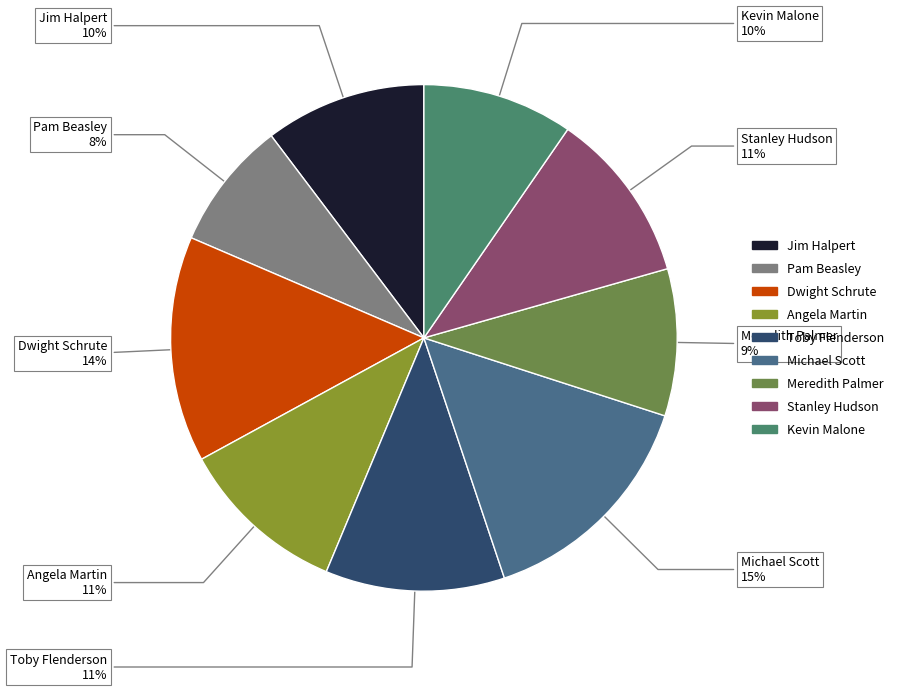

True or false: Michael Scott accounts for 26% of the total.

False